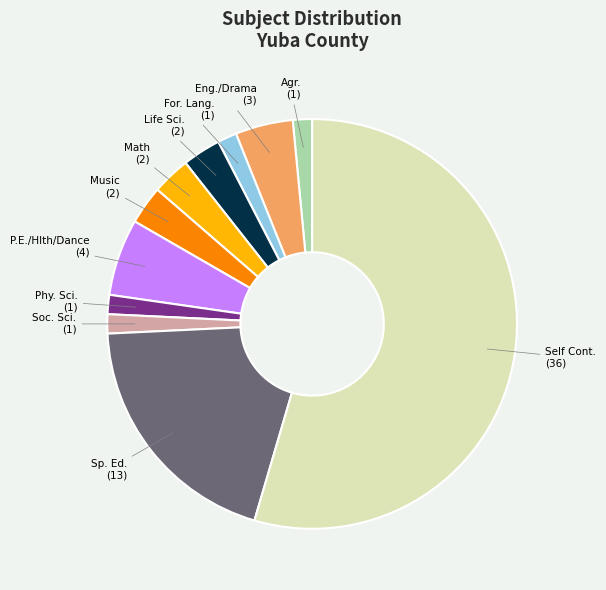

Is Self Cont. the majority of the pie?

Yes